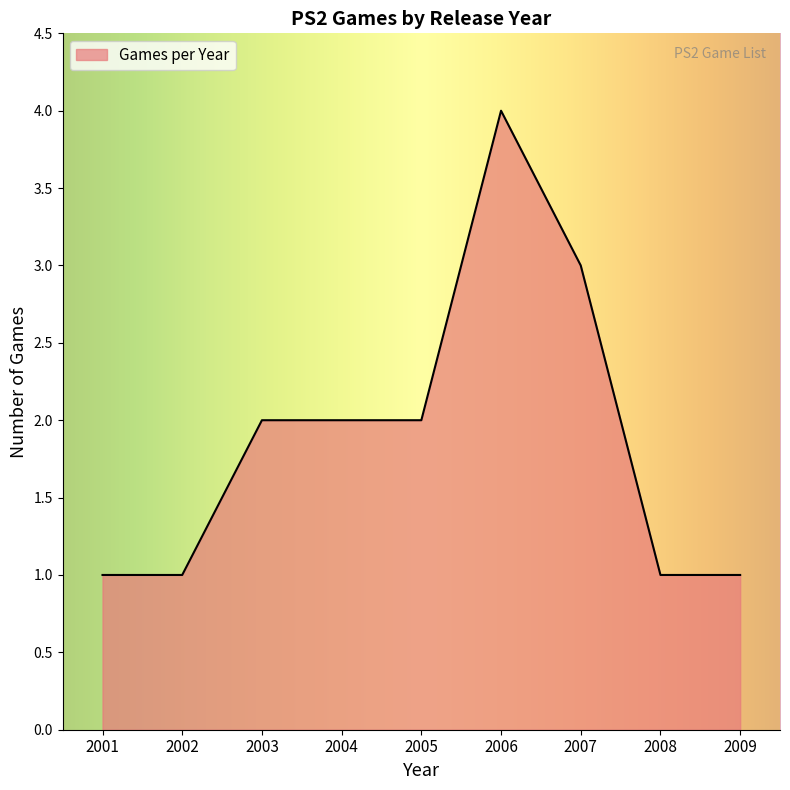

True or false: the data shows 2 at 2004.

True